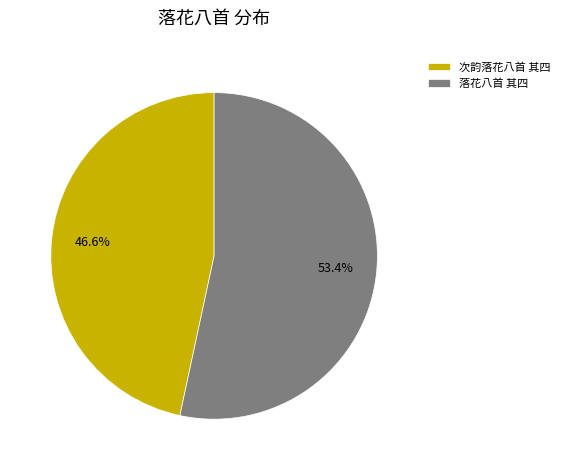

To the nearest percent, what portion does 次韵落花八首 其四 represent?

47%